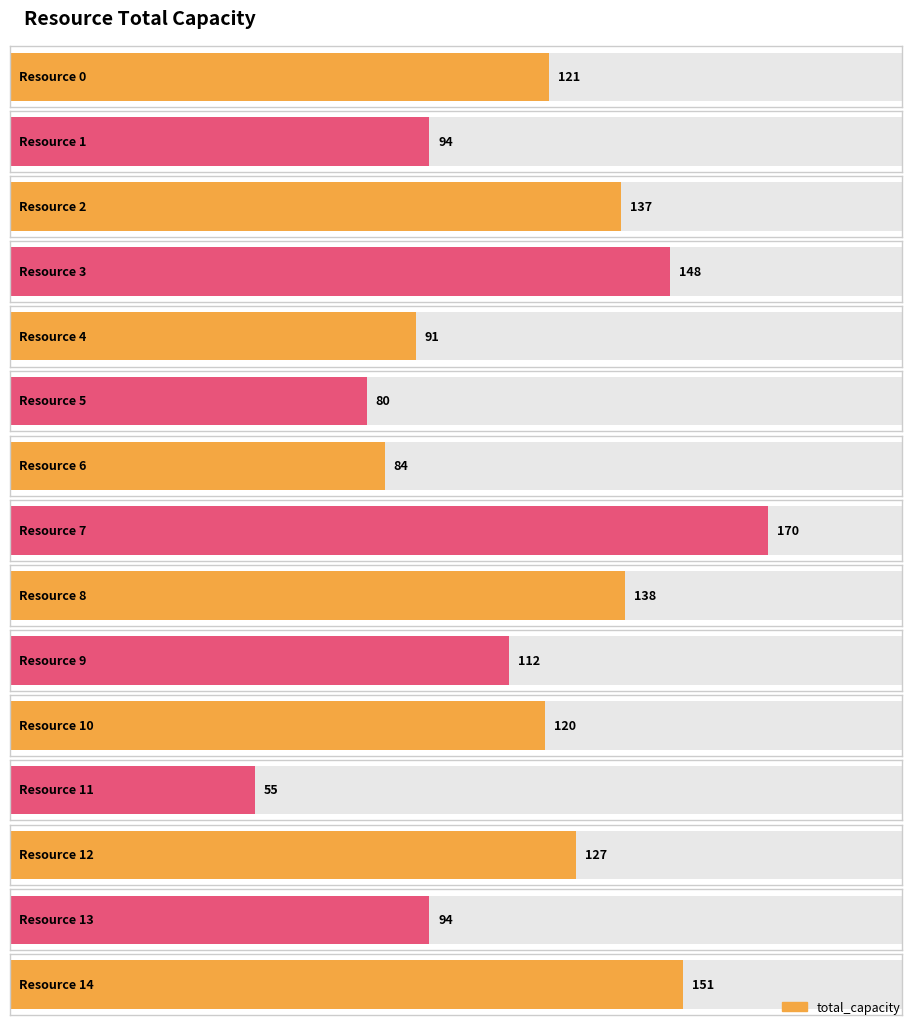

True or false: the data shows 121 at Resource 0.

True